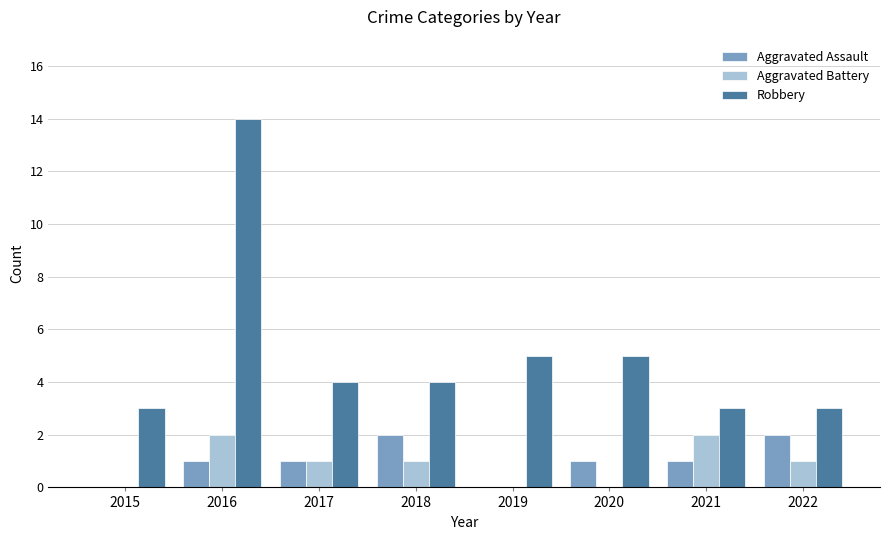

What is the sum of all Aggravated Battery values?

7